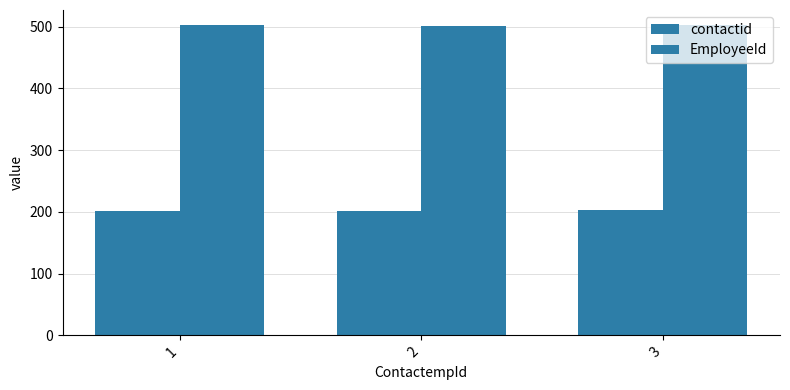

The value of EmployeeId at 2 is 501. True or false?

True